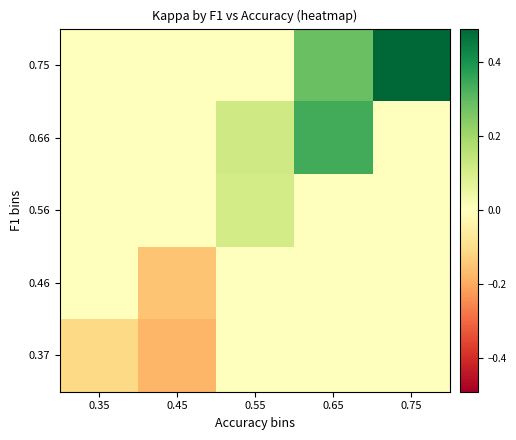

What is the smallest value displayed?

-0.2